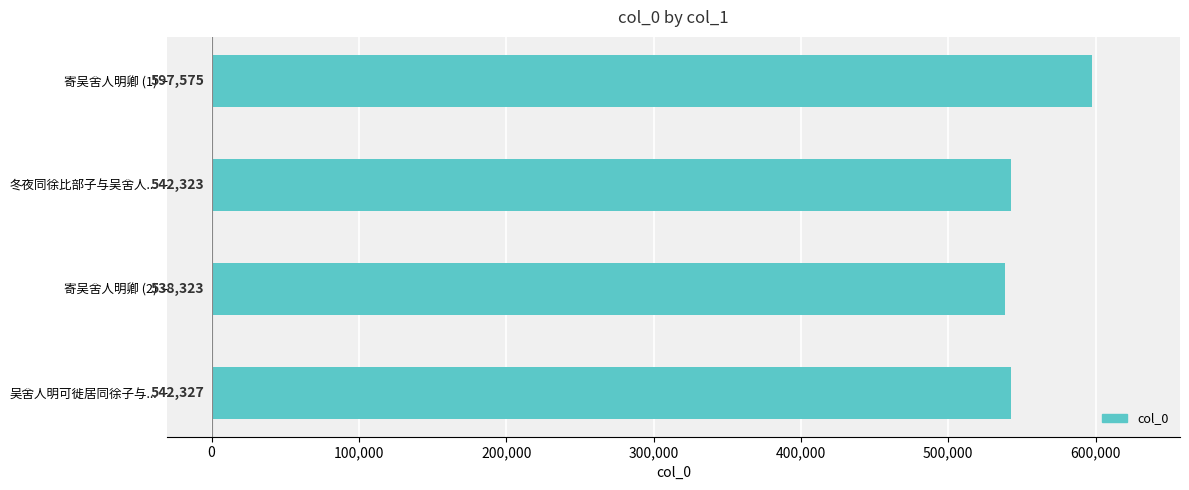

How many distinct data groups are displayed?

1